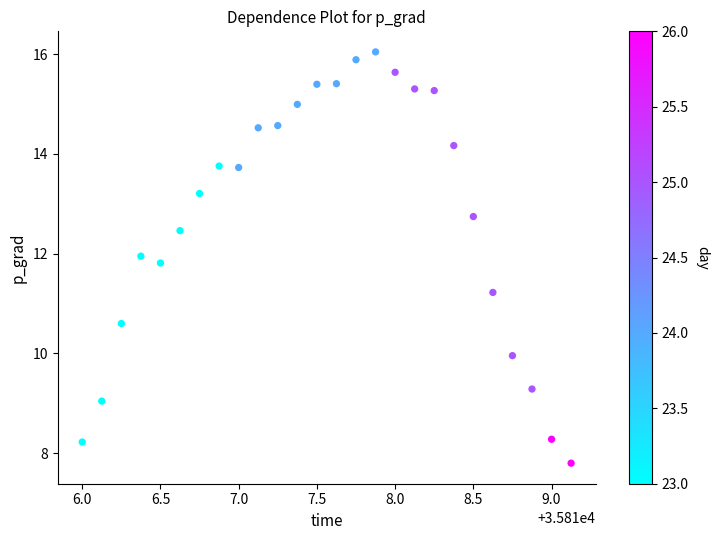

What is the range of X values (max minus min)?

3.1